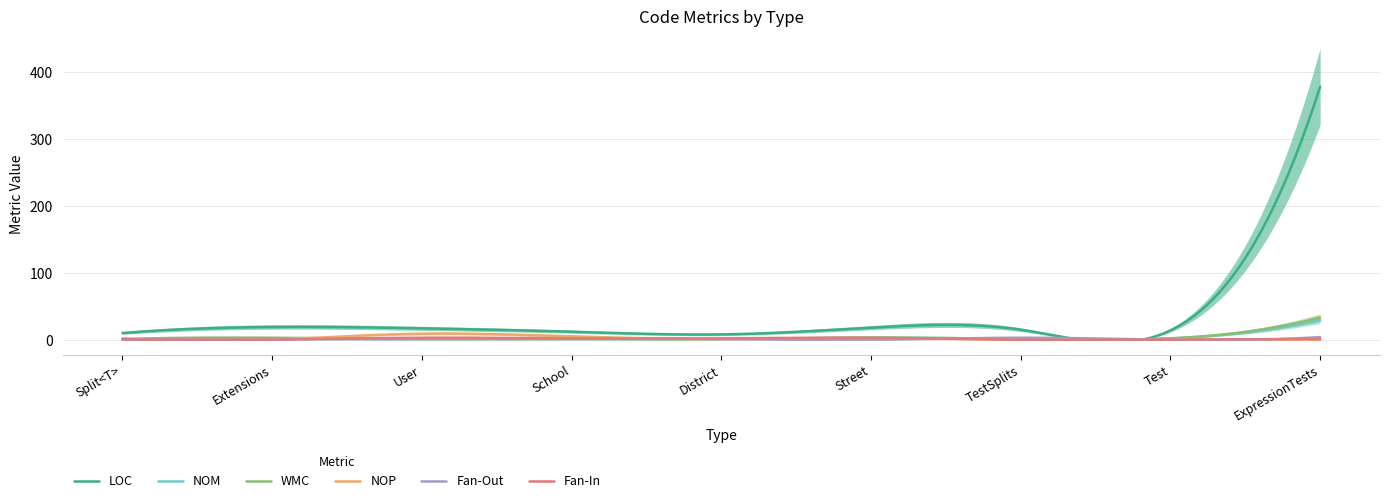

Where is NOM nearest to the value 15?

Street